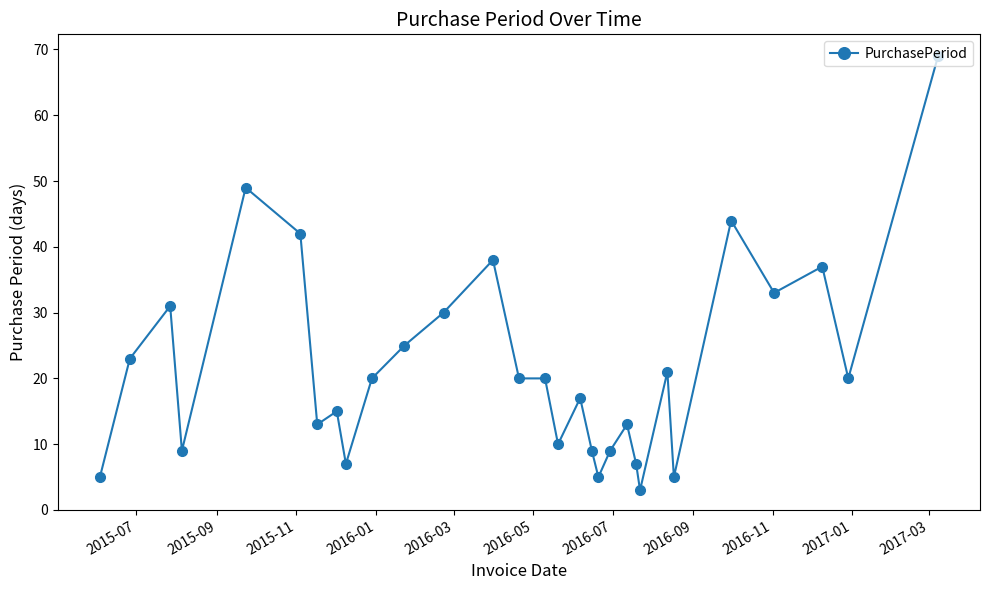

What is the value of the 19th point from the left?

5